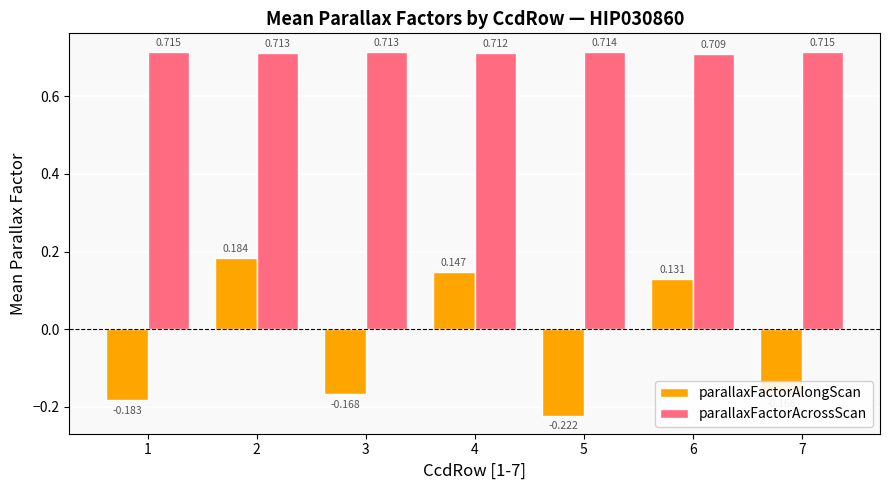

Rank the series by their maximum value, from lowest to highest.

parallaxFactorAlongScan, parallaxFactorAcrossScan